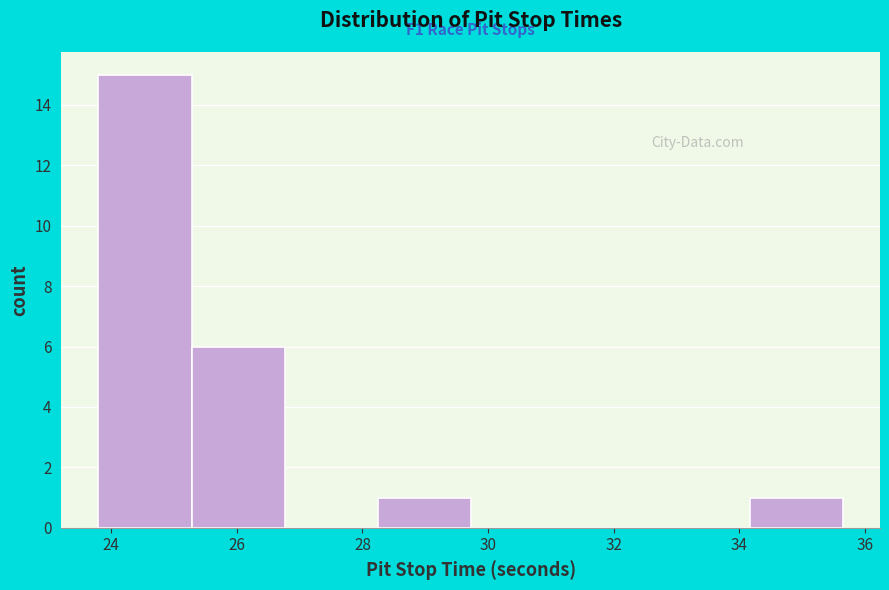

Which range on the x-axis has the tallest bar?

23.8 to 25.2